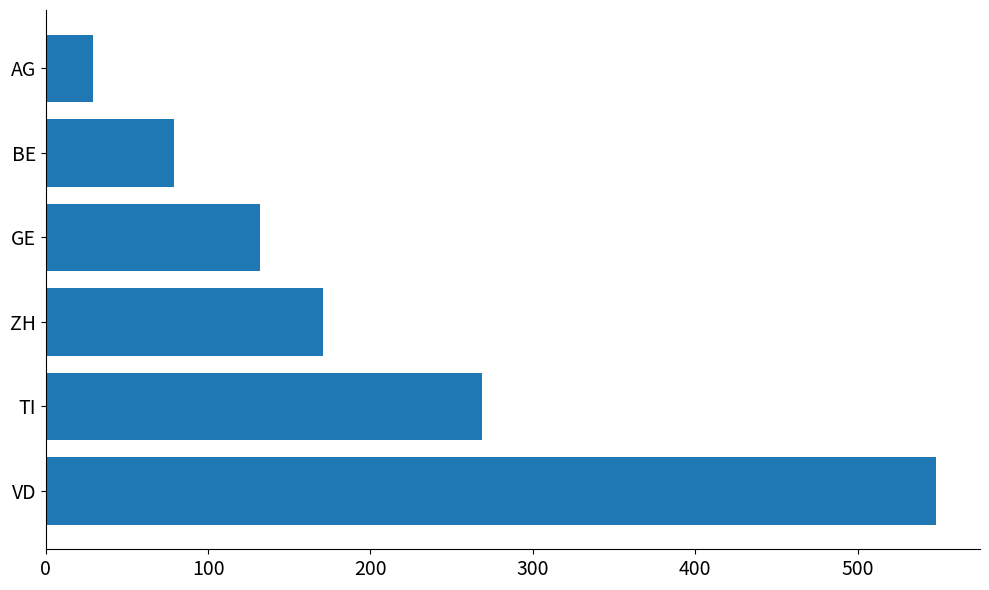

Rank the categories by value from lowest to highest.

AG, BE, GE, ZH, TI, VD